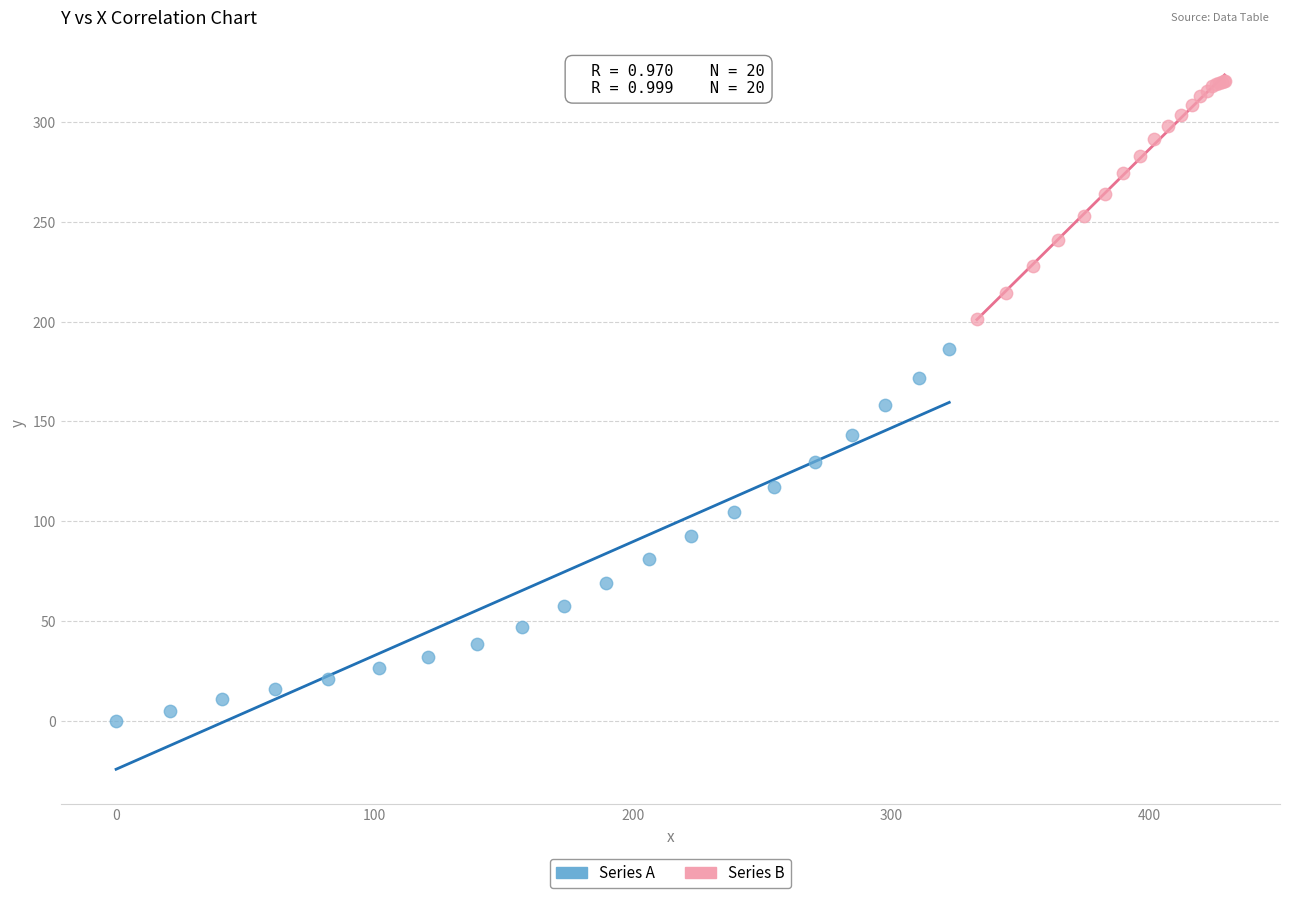

Which series contains the highest Y value?

Series B